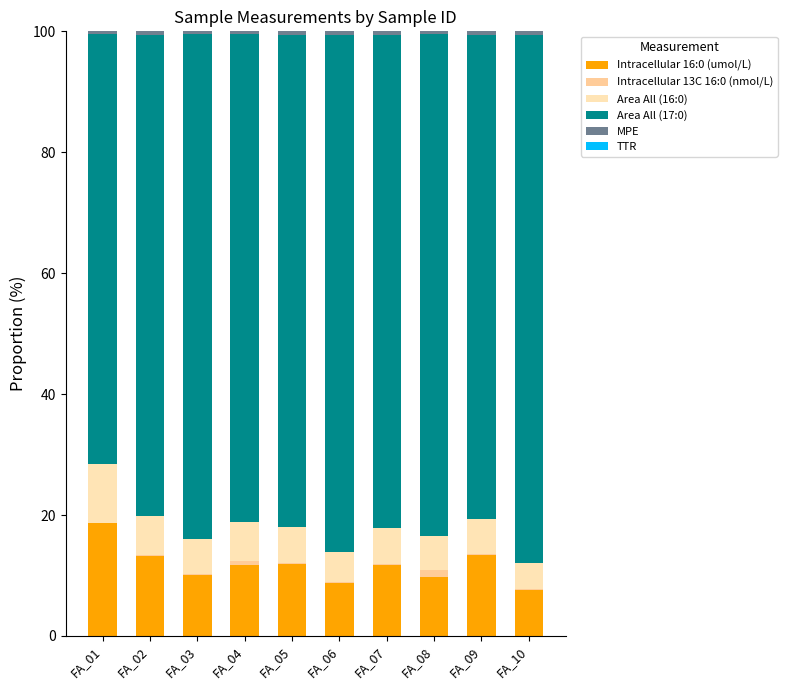

How many categories are shown in the chart?

10